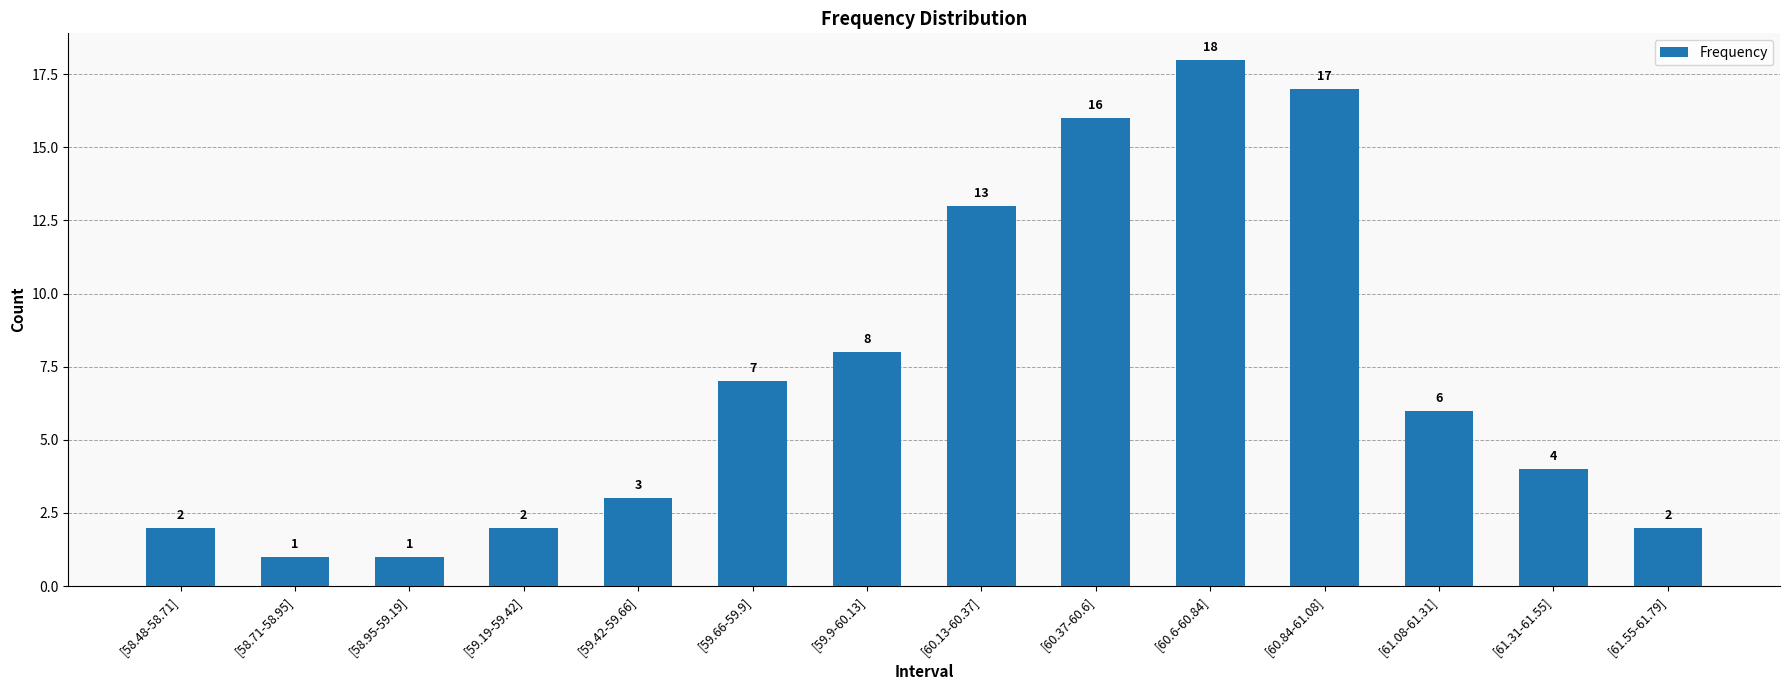

True or false: the data shows 4 at [59.66-59.9].

False